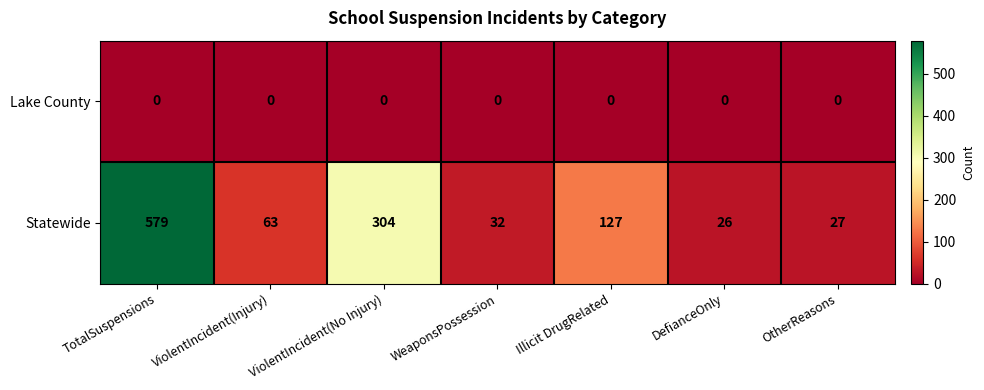

At which label does Statewide first exceed 63?

TotalSuspensions